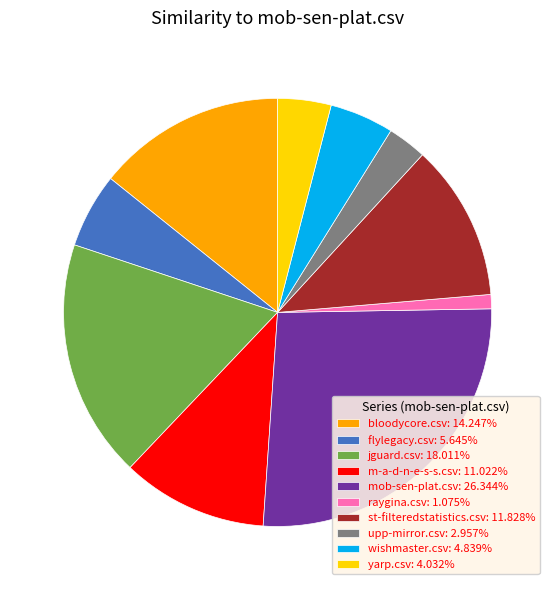

Is there any slice that represents more than half of the pie?

No